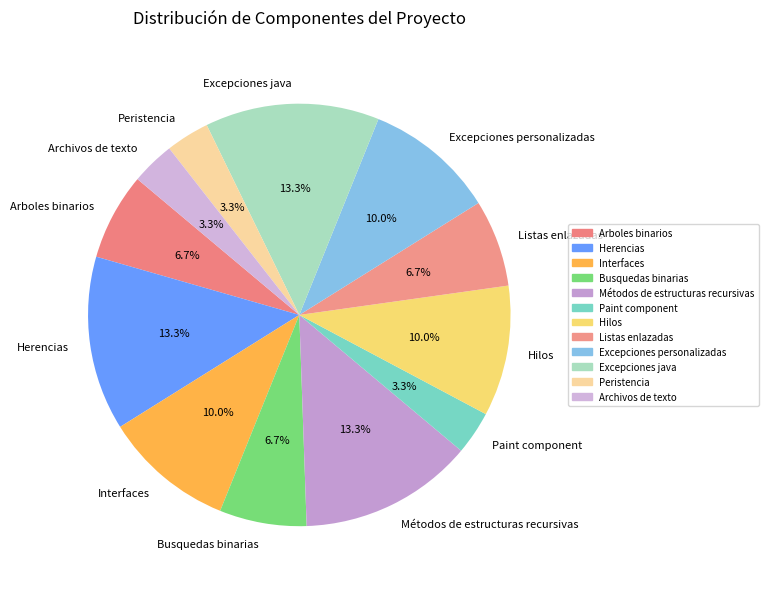

How many slices are in this pie chart?

12